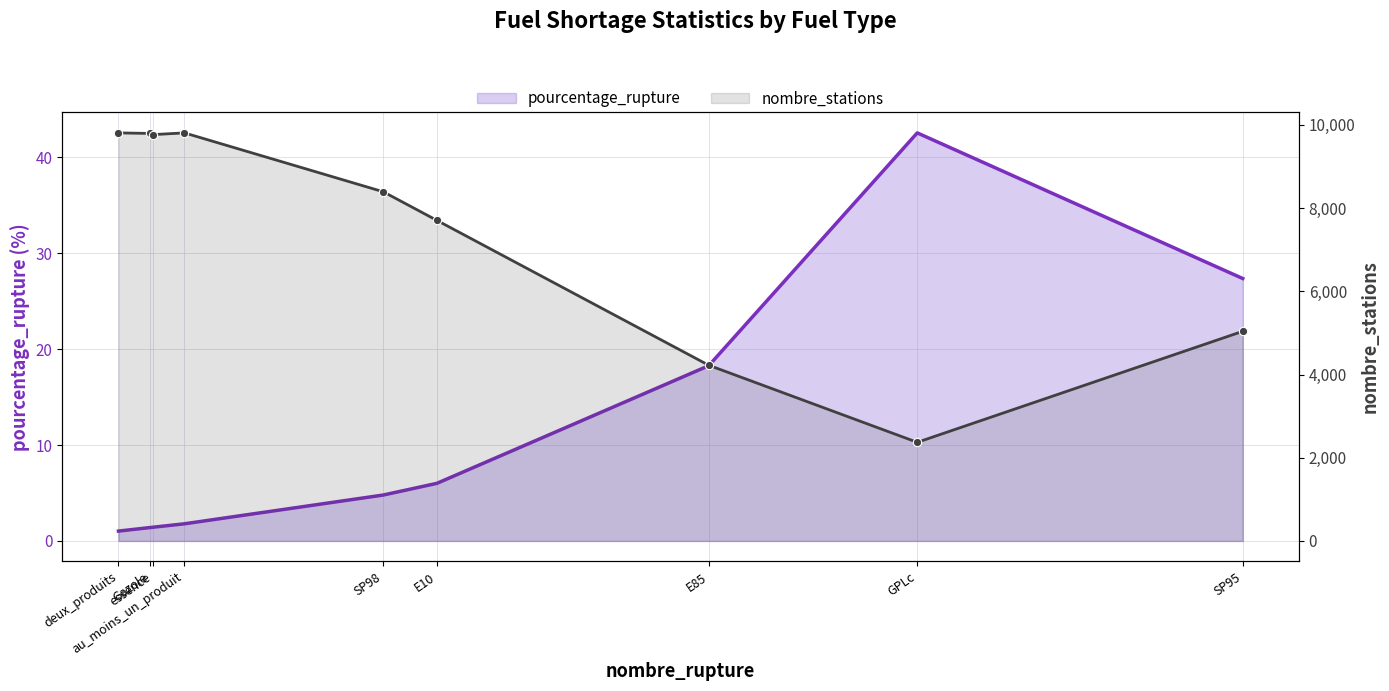

Reading left to right, what are all the values shown in this chart?

deux_produits=9808	Gazole=9795	essence=9766	au_moins_un_produit=9808	SP98=8393	E10=7705	E85=4223	GPLc=2371	SP95=5039